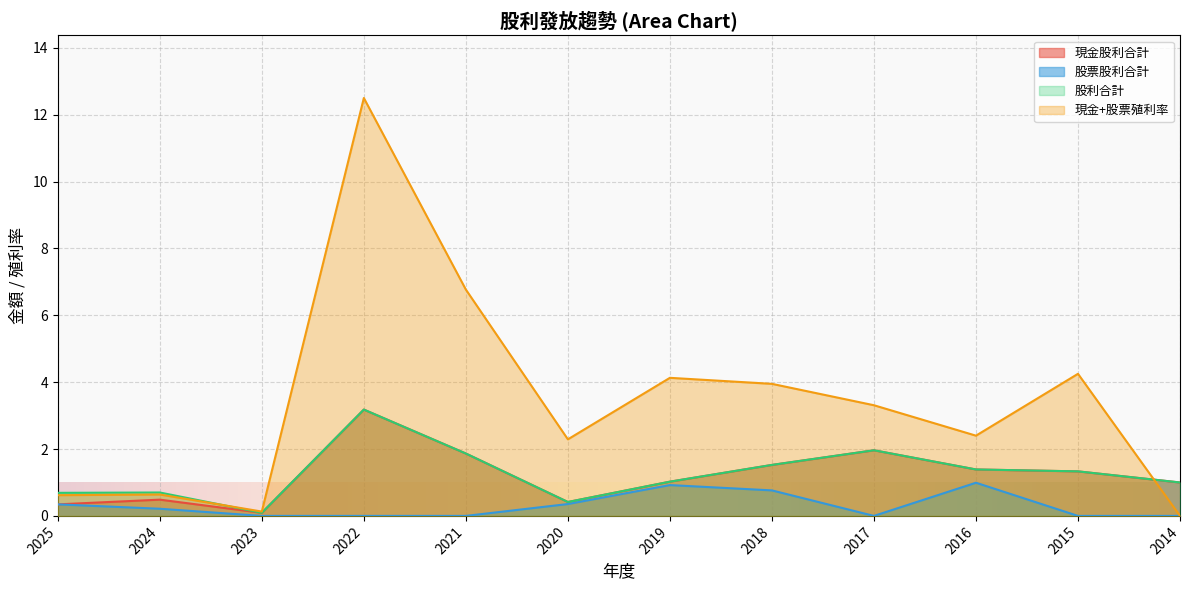

At which category is the sum across all series the highest?

2022